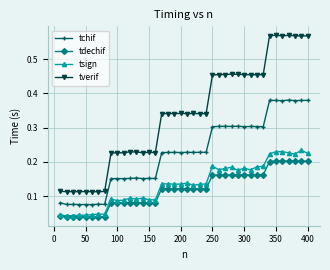

Which series has the largest total across all categories?

tverif